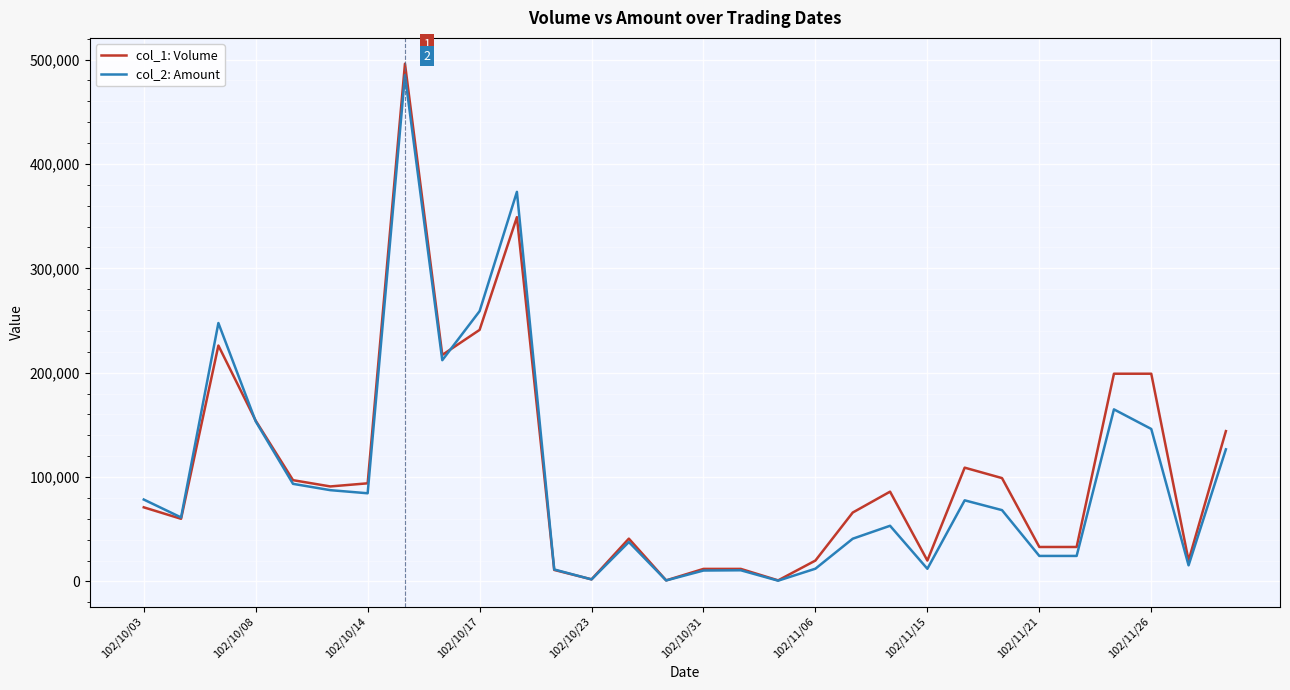

What is the greatest value displayed?

496000